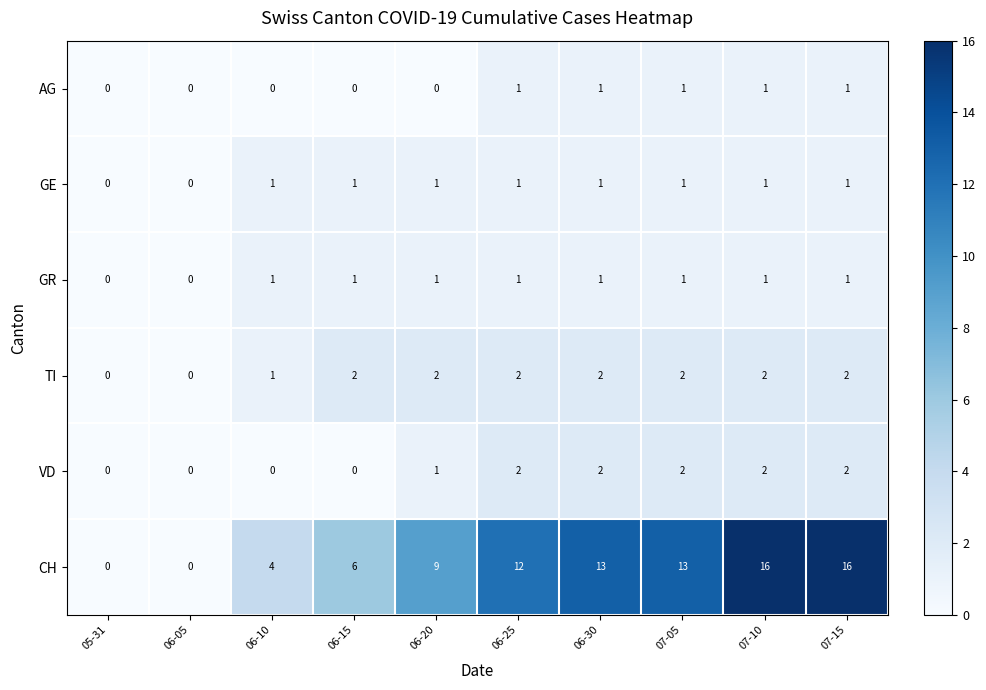

What is the total value across all series at 06-15?

10